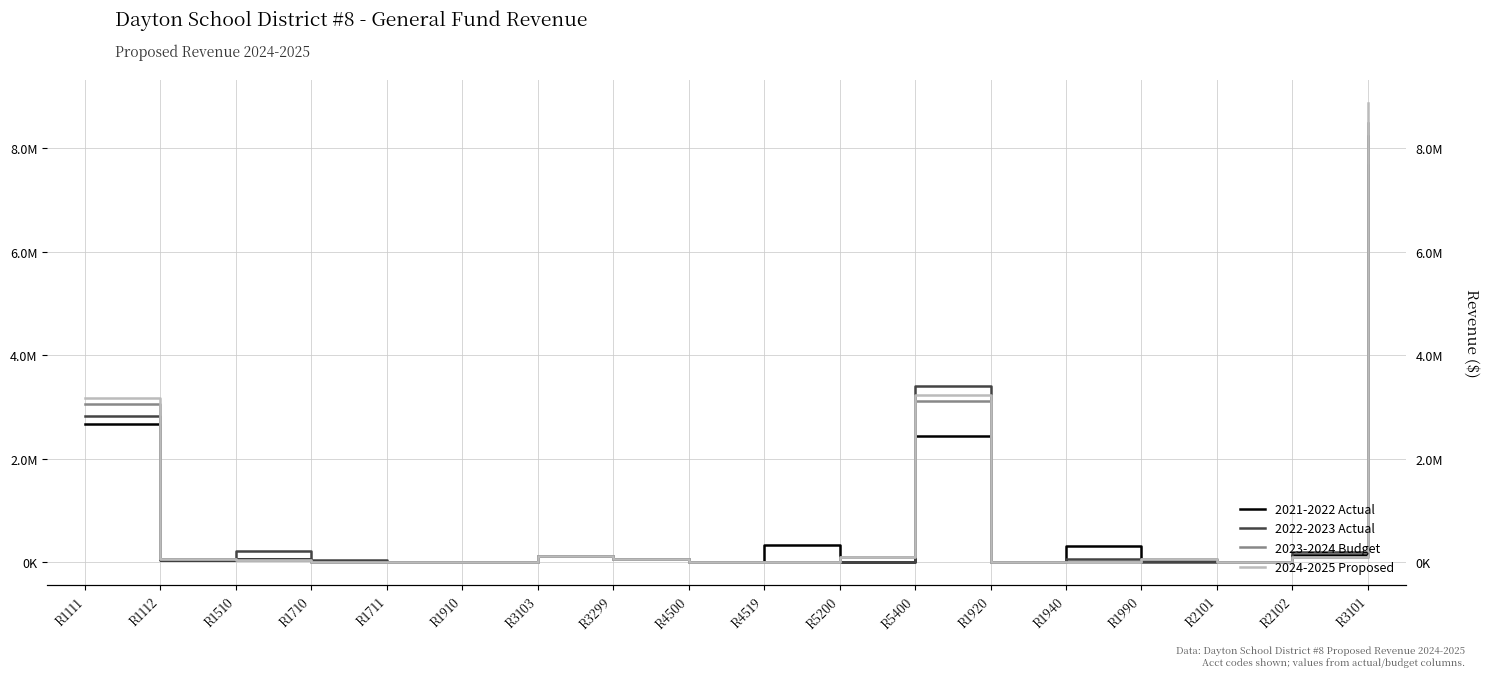

True or false: 2023-2024 Budget and 2024-2025 Proposed intersect in this chart.

False